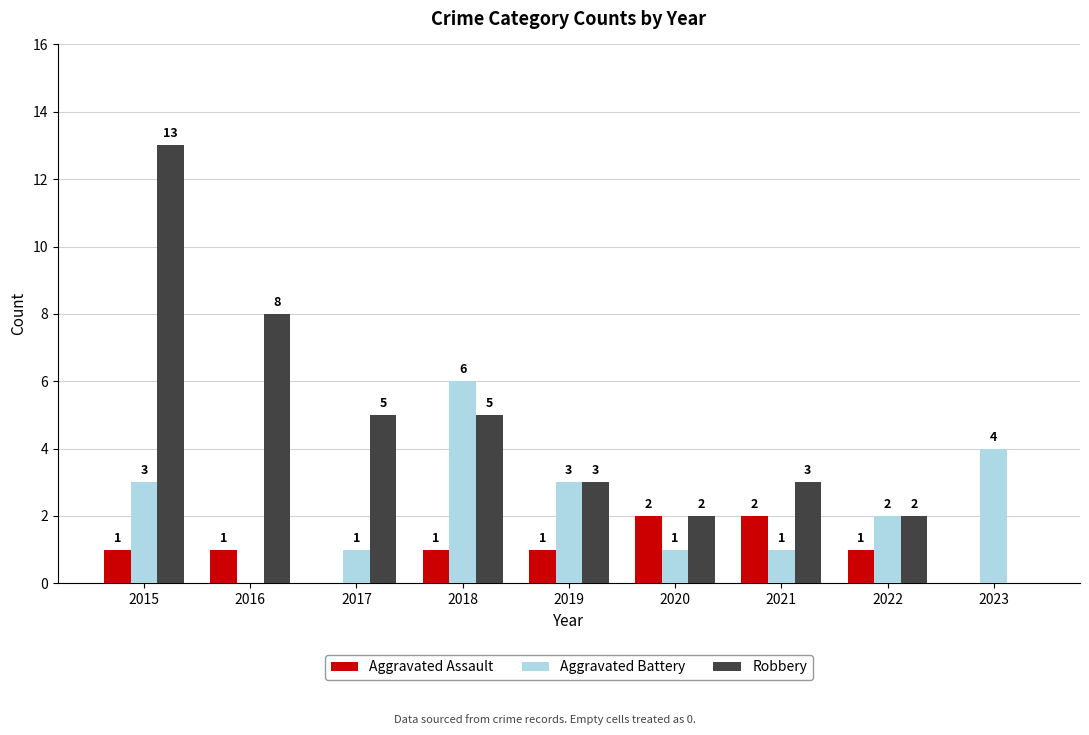

At which label does Robbery reach its peak?

2015